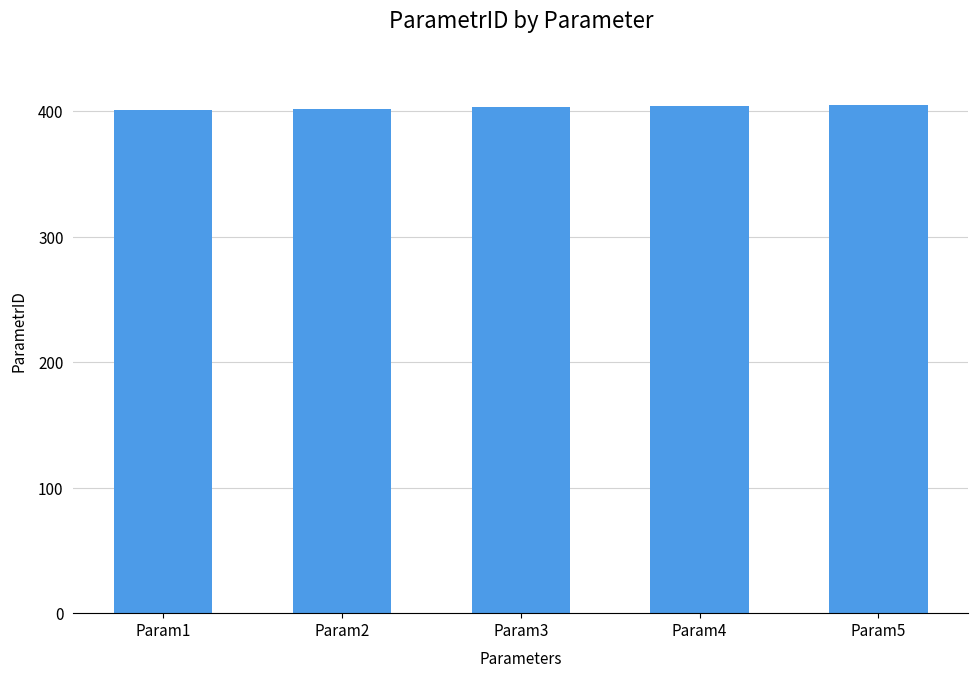

How many values are between 402 and 404?

3